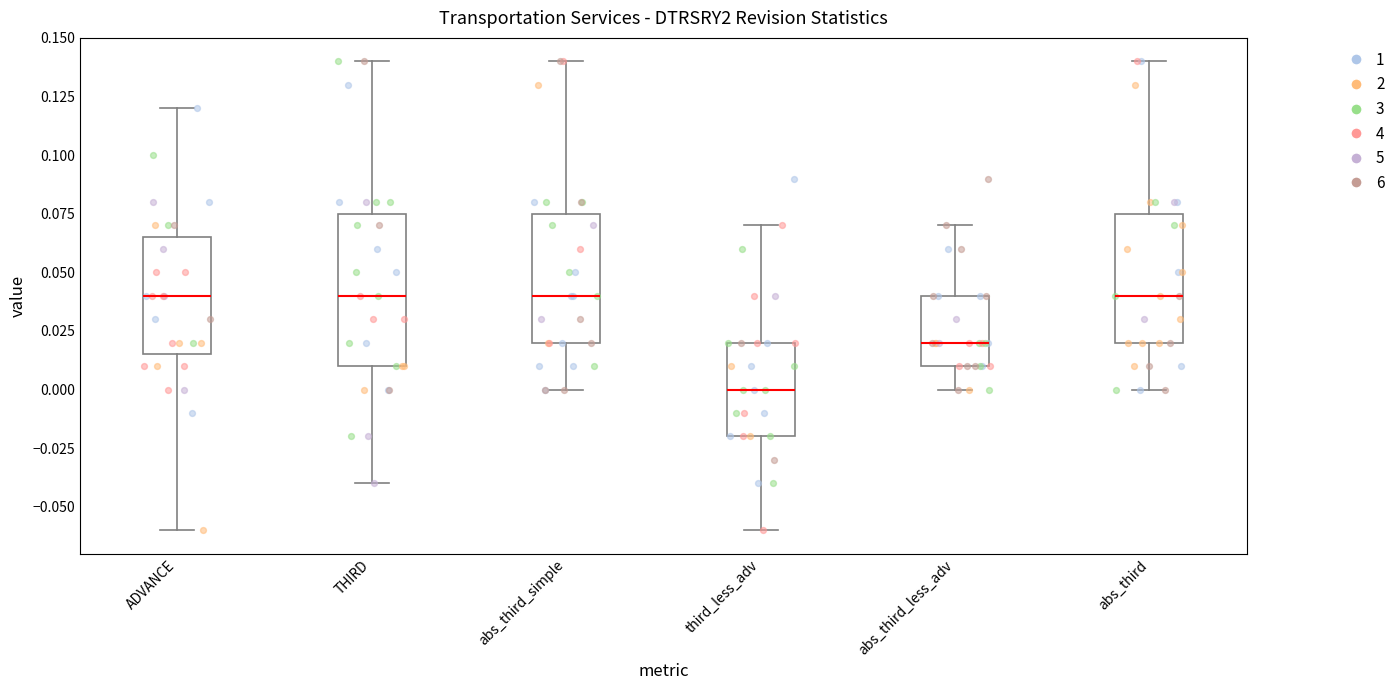

Reading left to right, transcribe this box plot: for each box, give where its median line is, the range the box spans, and where its two whiskers end, as read against the y-axis. The values are not printed on the chart, so give them approximately, as read against the axis.

ADVANCE: median 0.040, box 0.015 to 0.065, whiskers -0.060 to 0.120
THIRD: median 0.040, box 0.010 to 0.075, whiskers -0.040 to 0.140
abs_third_simple: median 0.040, box 0.020 to 0.075, whiskers 0.000 to 0.140
third_less_adv: median 0.000, box -0.020 to 0.020, whiskers -0.060 to 0.070
abs_third_less_adv: median 0.020, box 0.010 to 0.040, whiskers 0.000 to 0.070
abs_third: median 0.040, box 0.020 to 0.075, whiskers 0.000 to 0.140